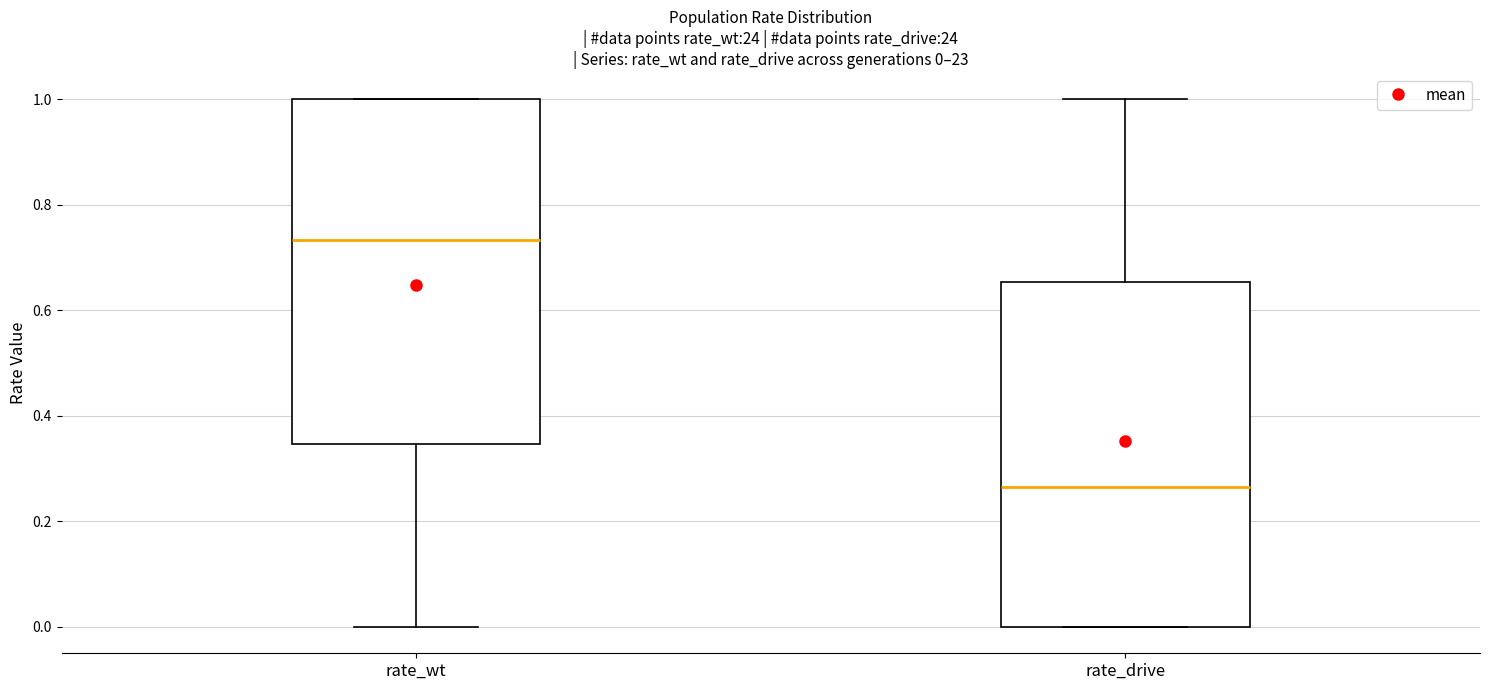

Which box's median line is the highest?

rate_wt